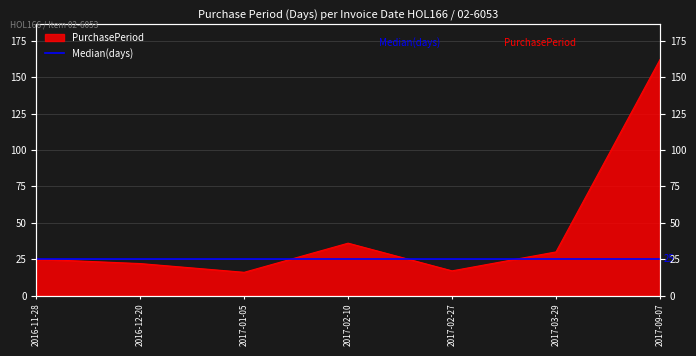

What is the value of the 3rd point from the left?

16